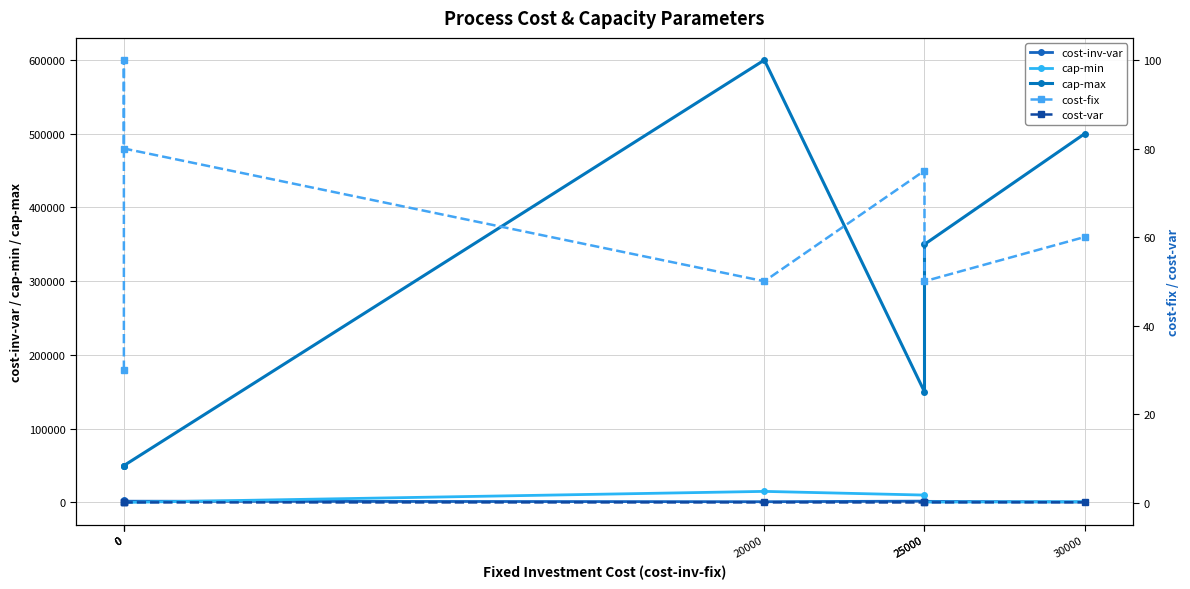

Is this an area chart (filled region under the line)?

No